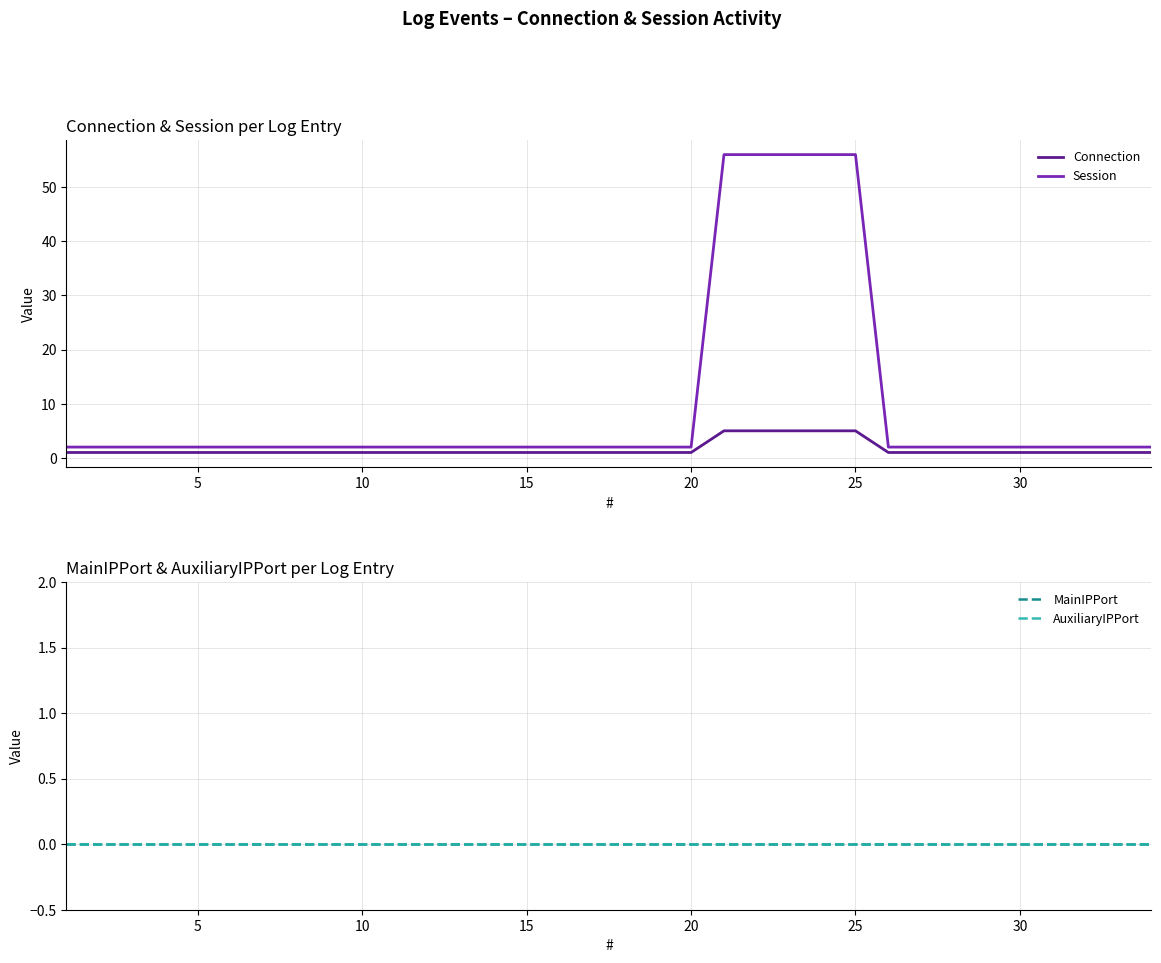

What is the maximum value shown in the chart?

56